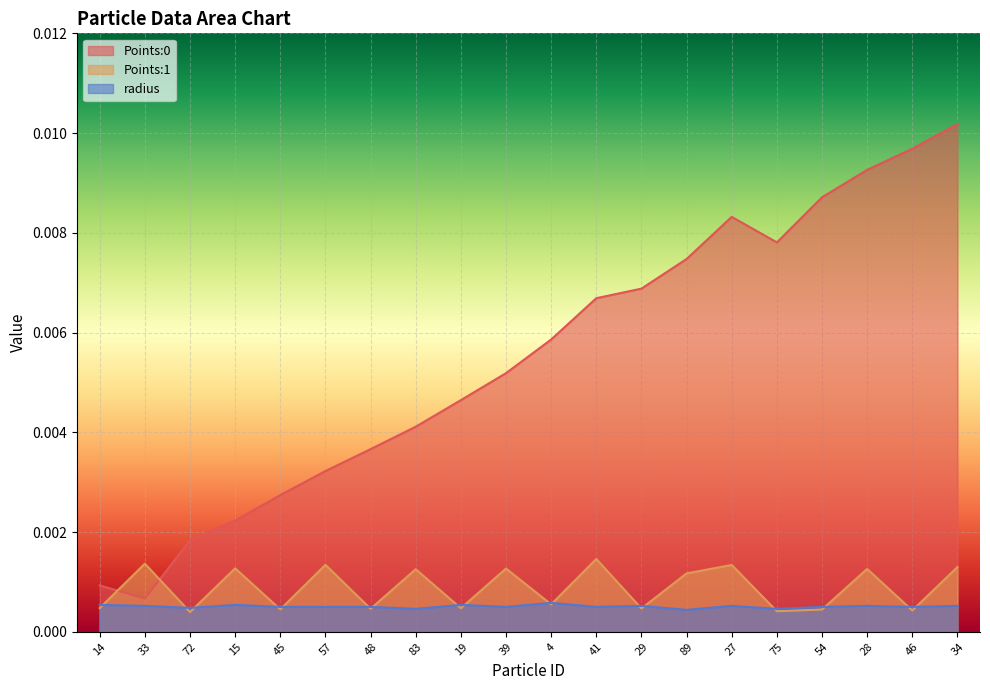

At how many categories does at least one series exceed 0?

20